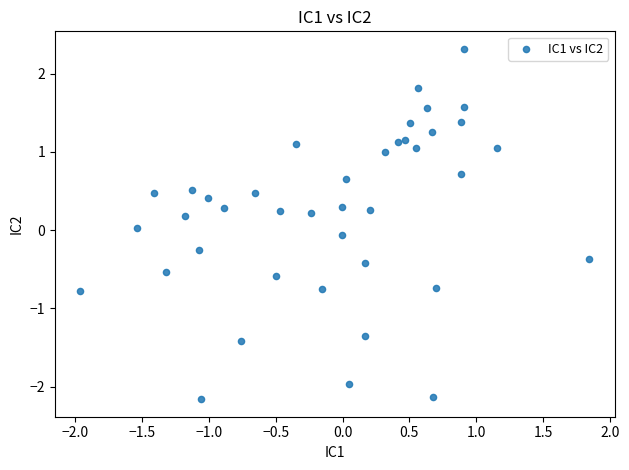

What is the range of Y values (max minus min)?

4.5